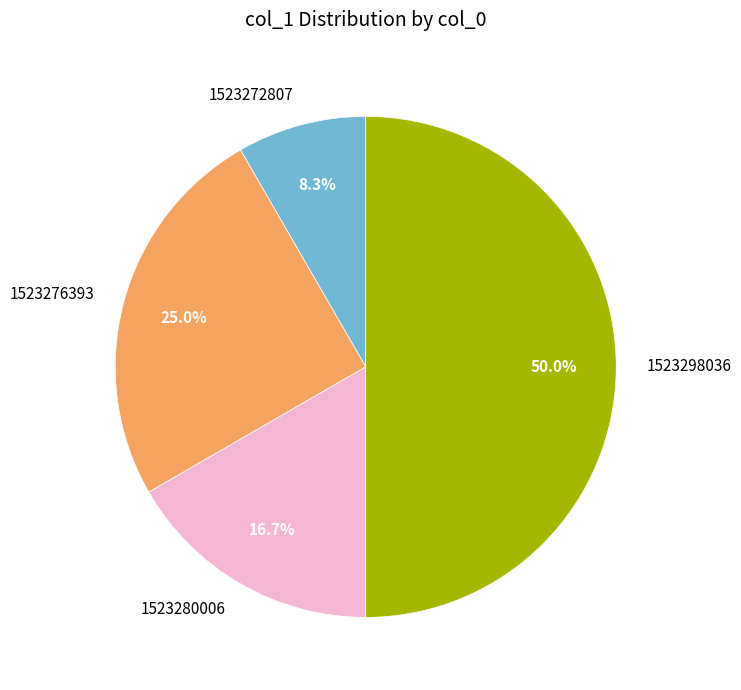

To the nearest percent, what portion does 1523280006 represent?

17%